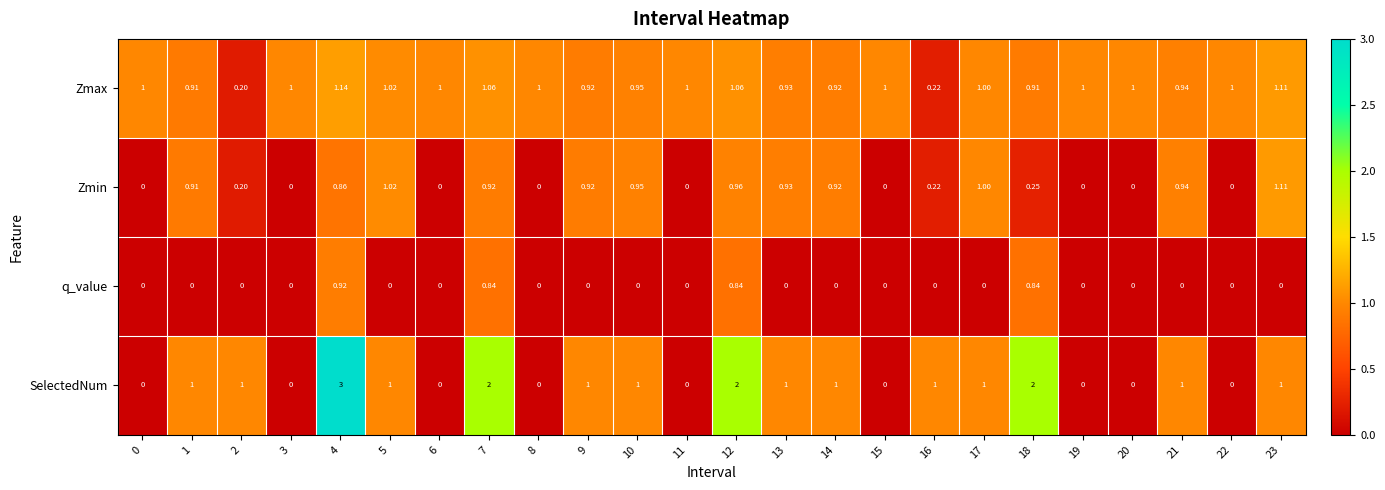

Which series has the largest total across all categories?

Zmax